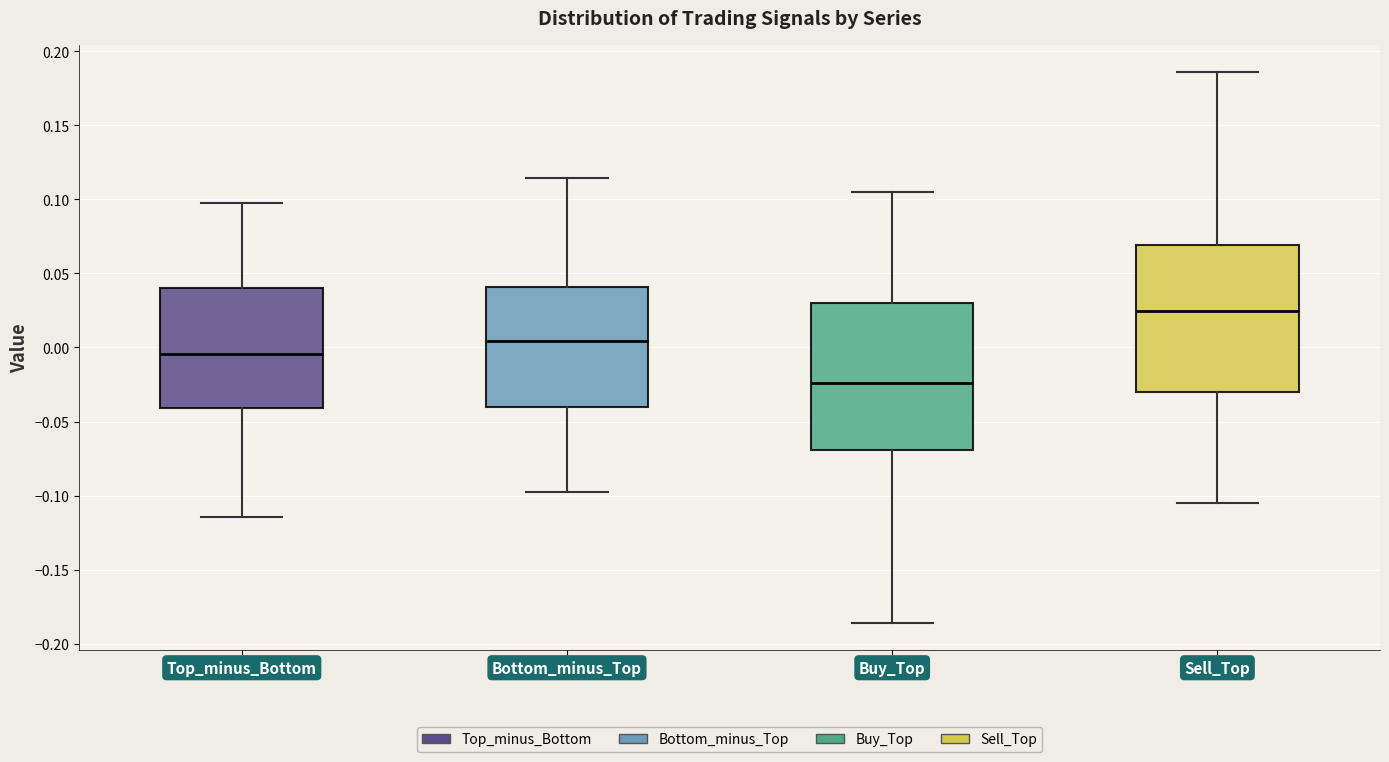

Reading left to right, transcribe this box plot: for each box, give where its median line is, the range the box spans, and where its two whiskers end, as read against the y-axis. The values are not printed on the chart, so give them approximately, as read against the axis.

Top_minus_Bottom: median -0.005, box -0.040 to 0.040, whiskers -0.115 to 0.095
Bottom_minus_Top: median 0.005, box -0.040 to 0.040, whiskers -0.095 to 0.115
Buy_Top: median -0.025, box -0.070 to 0.030, whiskers -0.185 to 0.105
Sell_Top: median 0.025, box -0.030 to 0.070, whiskers -0.105 to 0.185